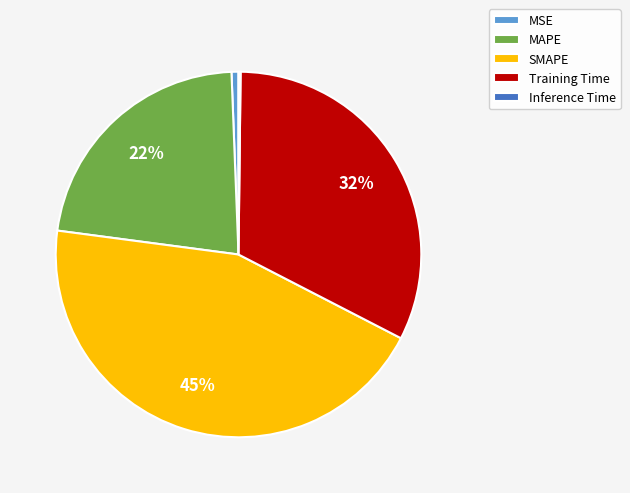

What is the ratio of the value at MAPE to the value at SMAPE?

0.5